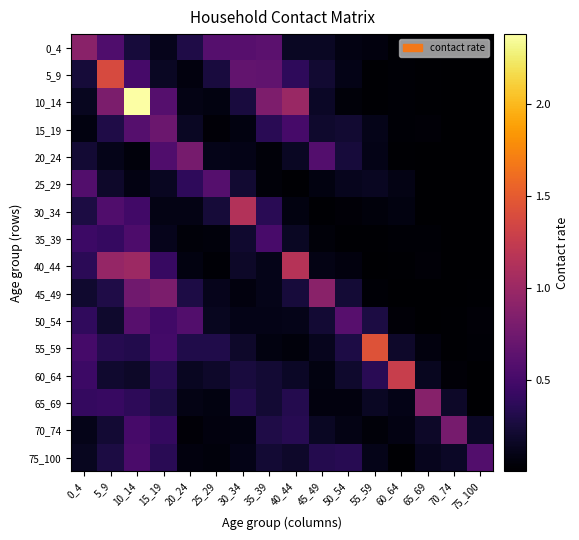

What is the total value across all series at 10_14?

9.1